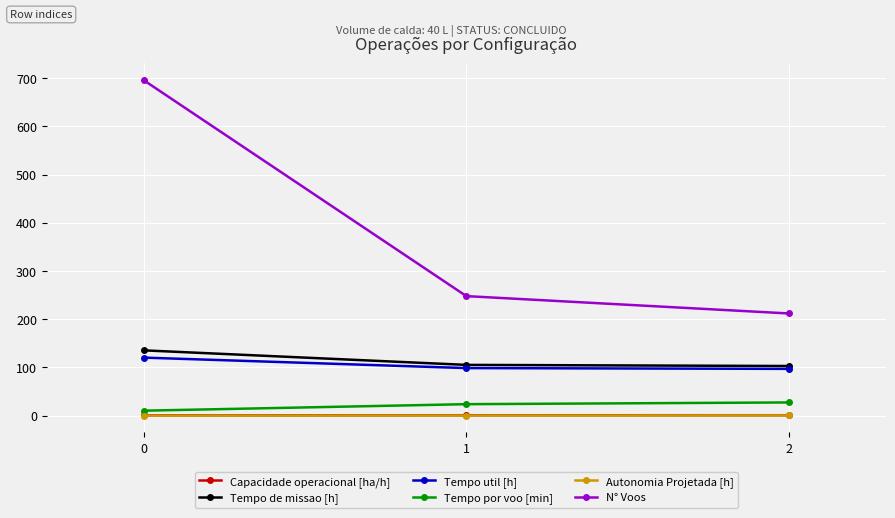

Which series has the widest spread of values?

N° Voos